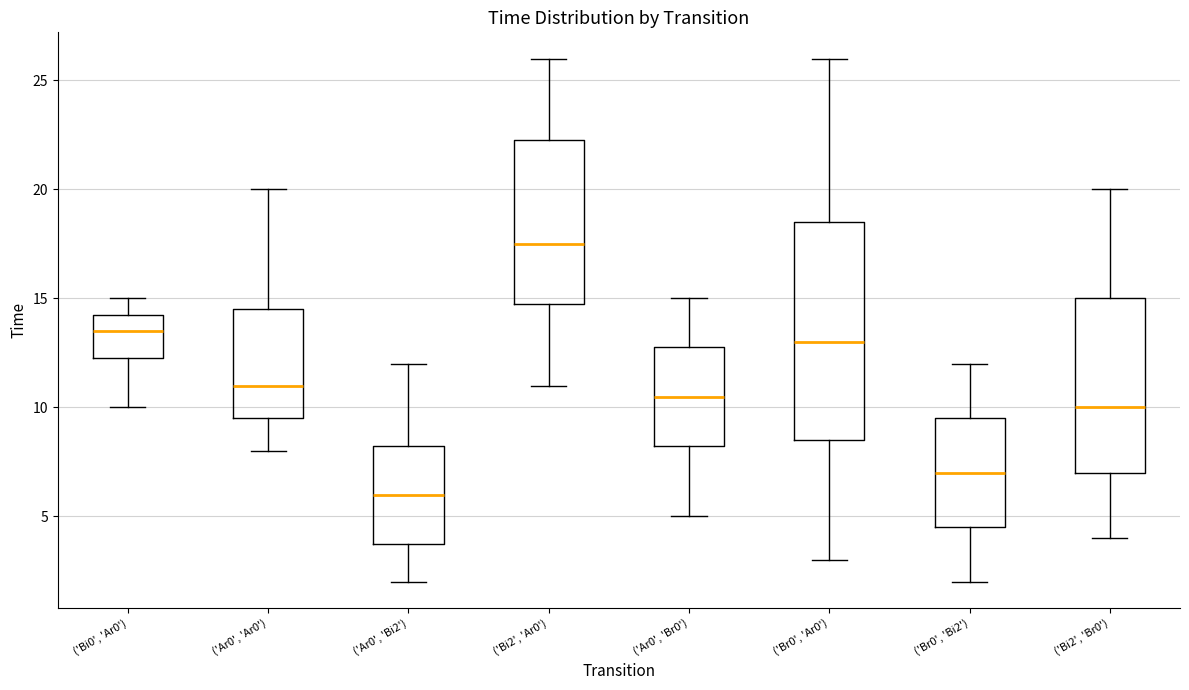

Which box is the tallest, from its lower edge to its upper edge?

('Br0', 'Ar0')